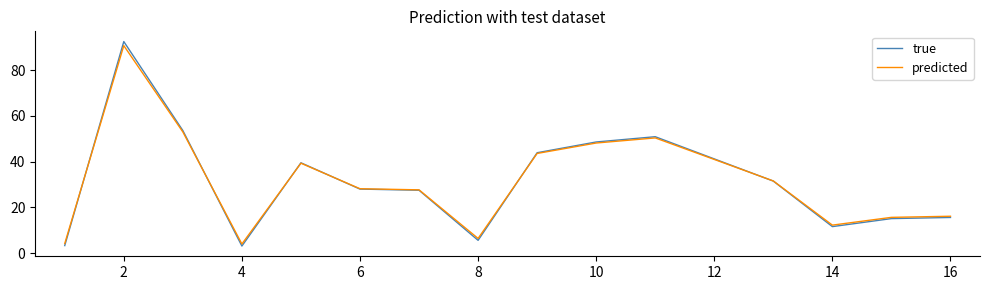

Which series has the largest range (max minus min)?

true